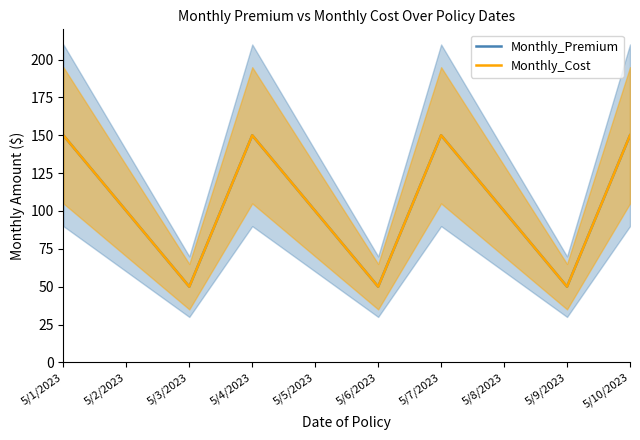

How many data points in Monthly_Cost are above 100?

4